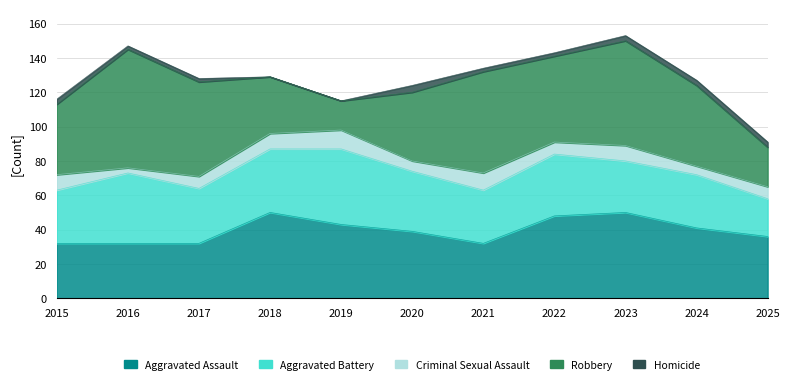

Reading left to right, extract all data points from this chart.

Aggravated Assault: 32	32	32	50	43	39	32	48	50	41	36
Aggravated Battery: 31	41	32	37	44	35	31	36	30	31	22
Criminal Sexual Assault: 9	3	7	9	11	6	10	7	9	5	7
Robbery: 41	69	55	33	17	40	59	50	61	47	23
Homicide: 3	2	2	0	0	4	2	2	3	3	3